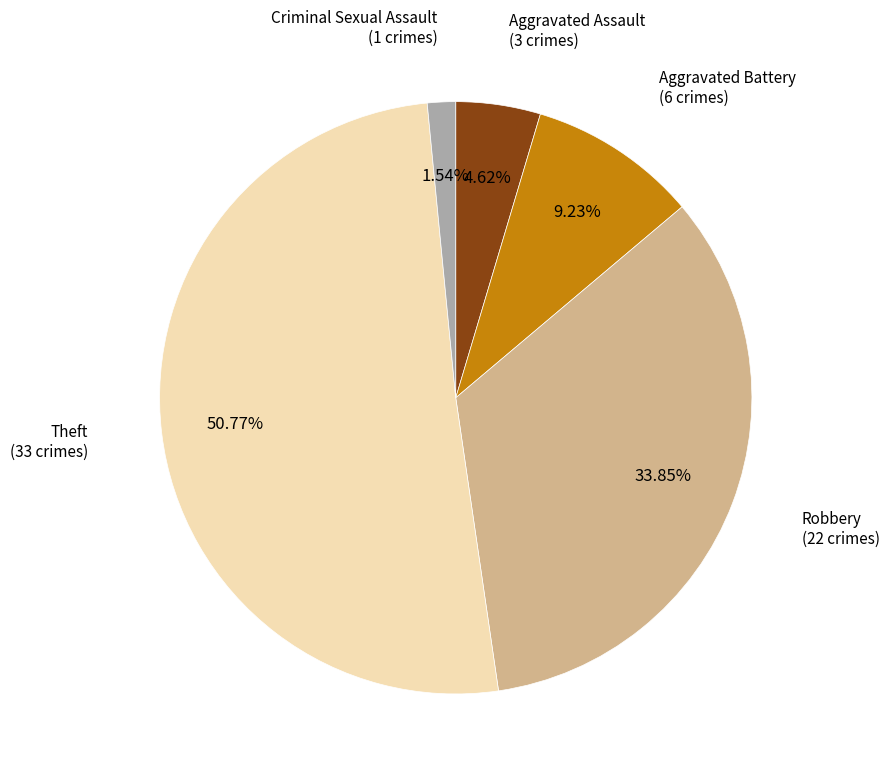

Is there a majority slice in this chart?

Yes